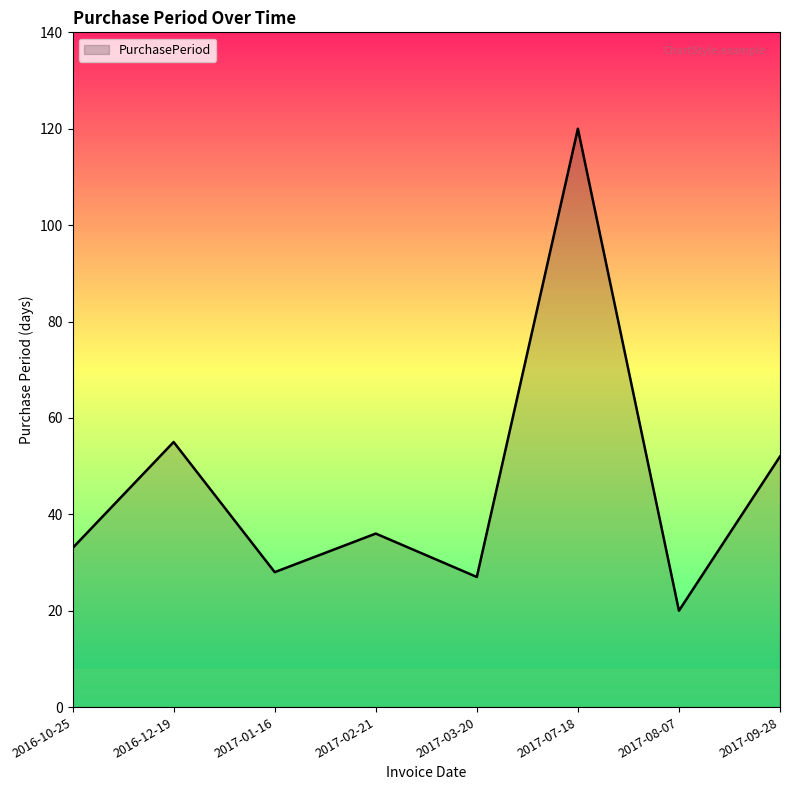

Which label corresponds to the largest value in the chart?

2017-07-18